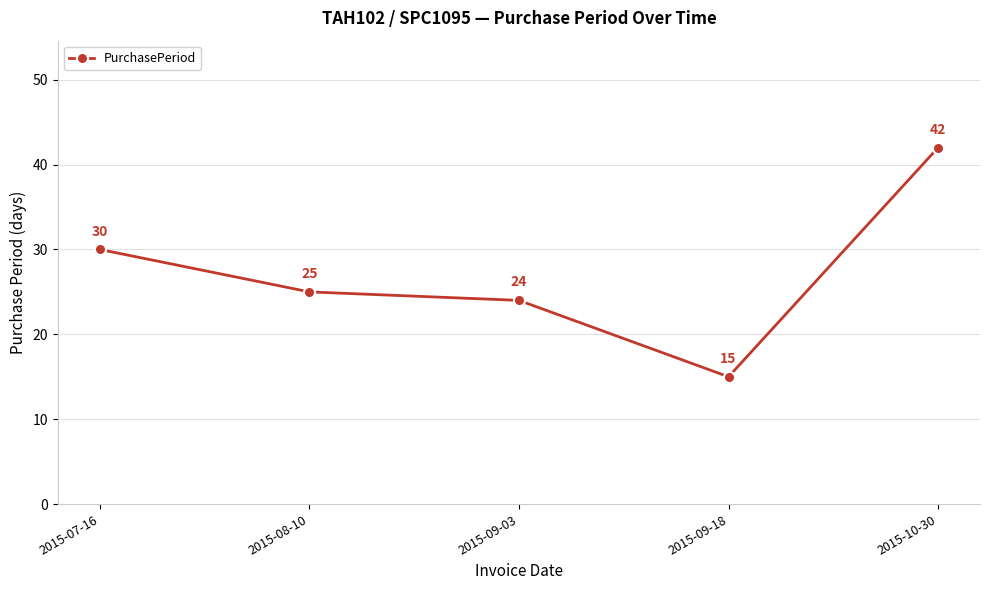

What is the label of the 5th point from the left?

2015-10-30